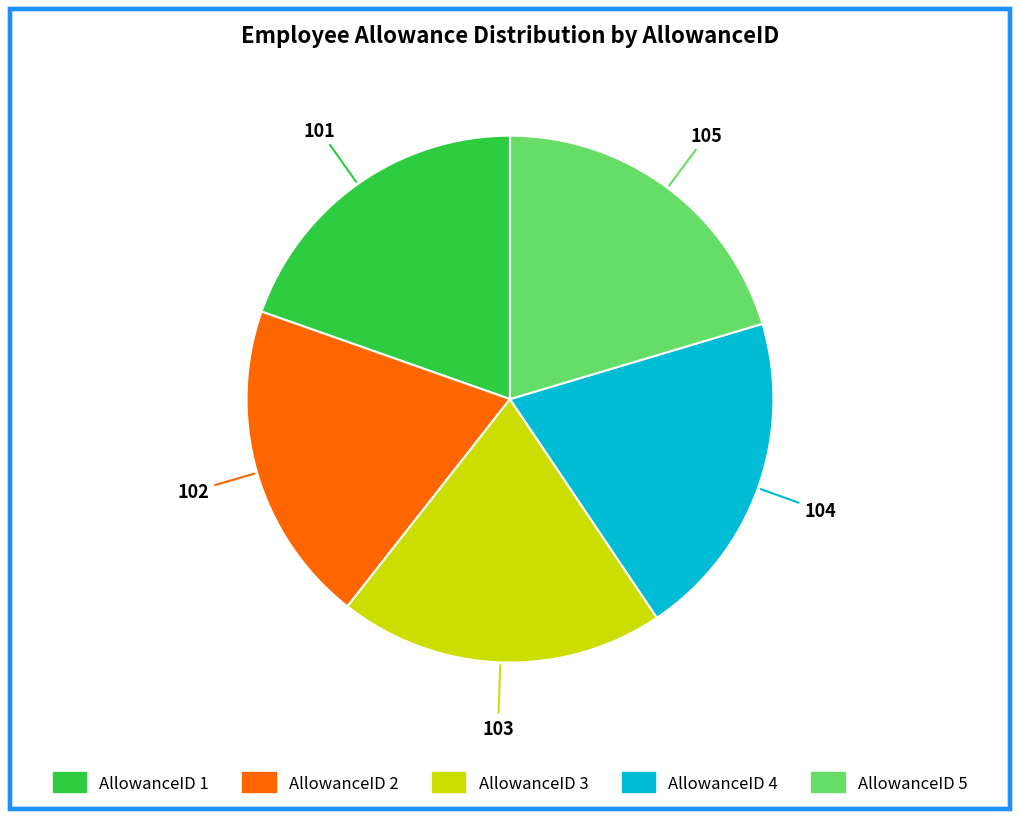

The AllowanceID 1 slice represents 20% of the pie. True or false?

True